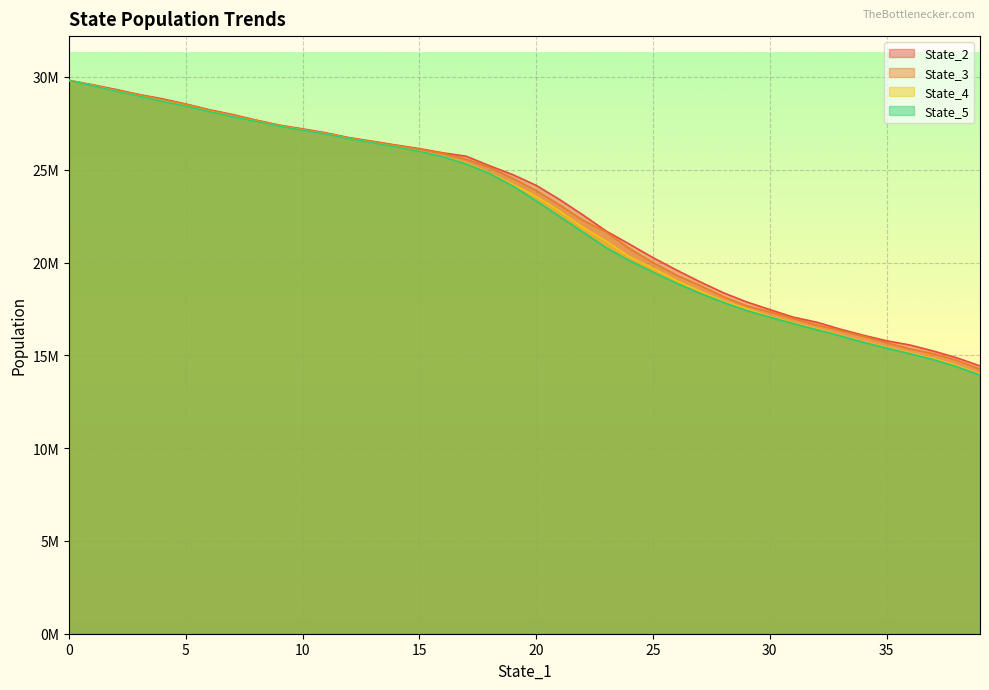

How many lines are shown in the chart?

4